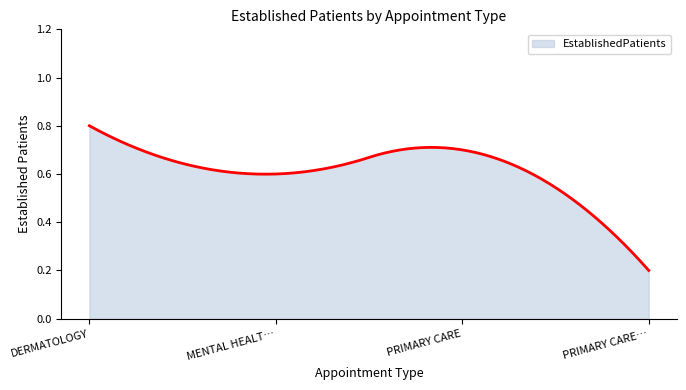

Does the chart display data point markers on the line(s)?

No